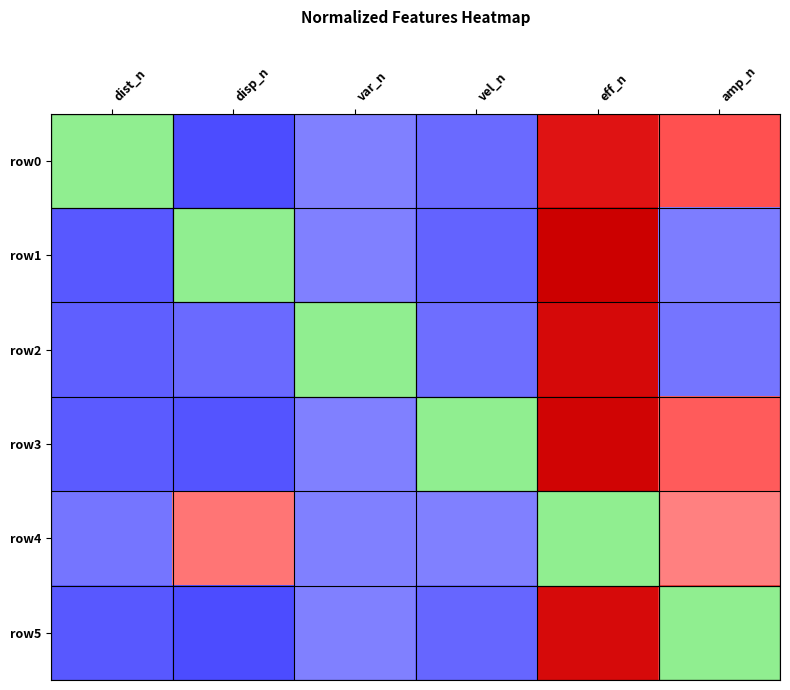

Count the number of data series in this chart.

6